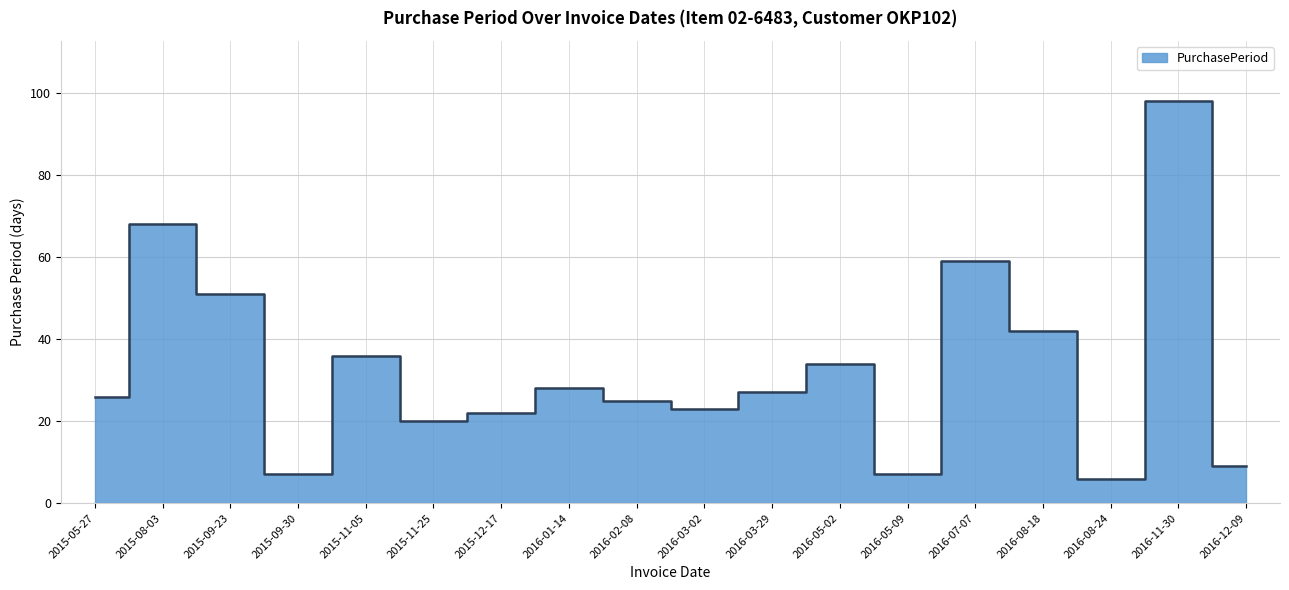

What is the sum of the values at 2016-12-09 and 2016-01-14?

37